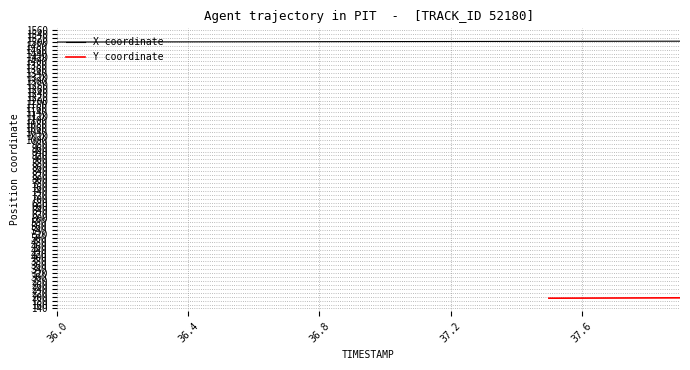

What is the average value?

1500.7